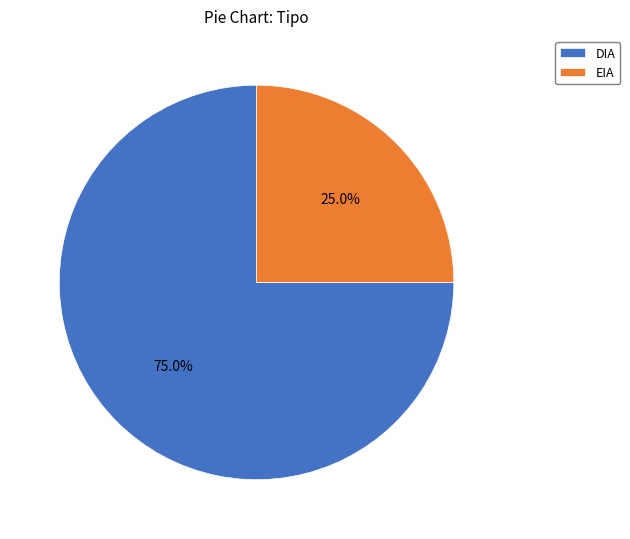

True or false: DIA accounts for 75% of the total.

True